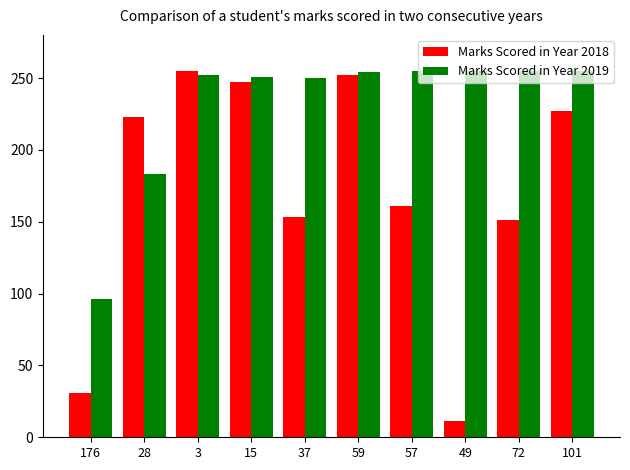

Is it true that Marks Scored in Year 2019 equals 397 at 3?

False